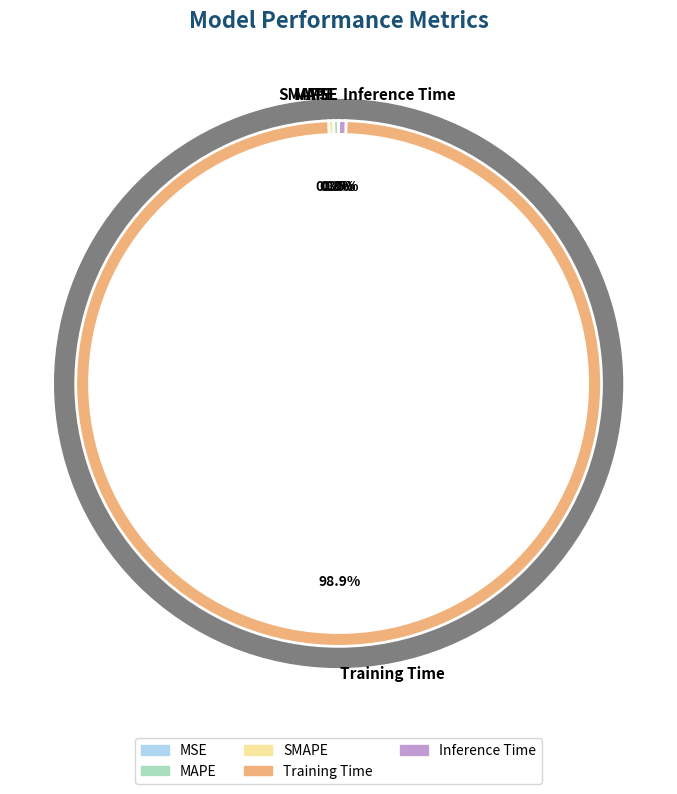

Combined, what portion of the pie is Inference Time and MSE?

0.5%